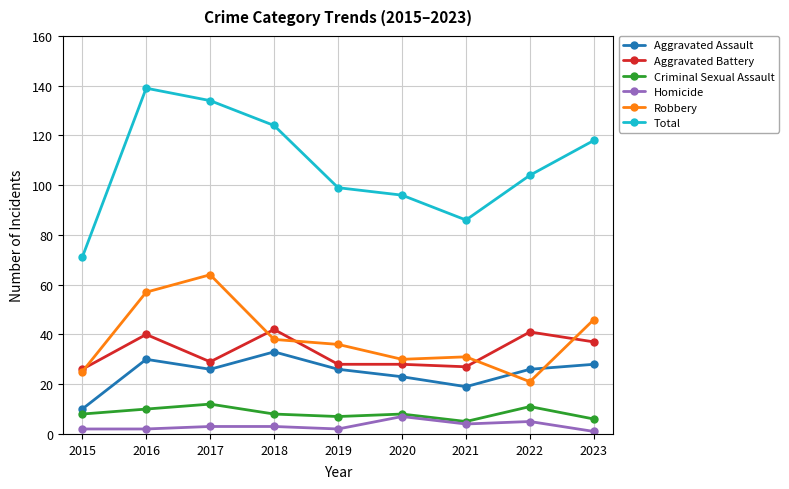

What is the difference between the maximum and minimum values in the Robbery series?

43